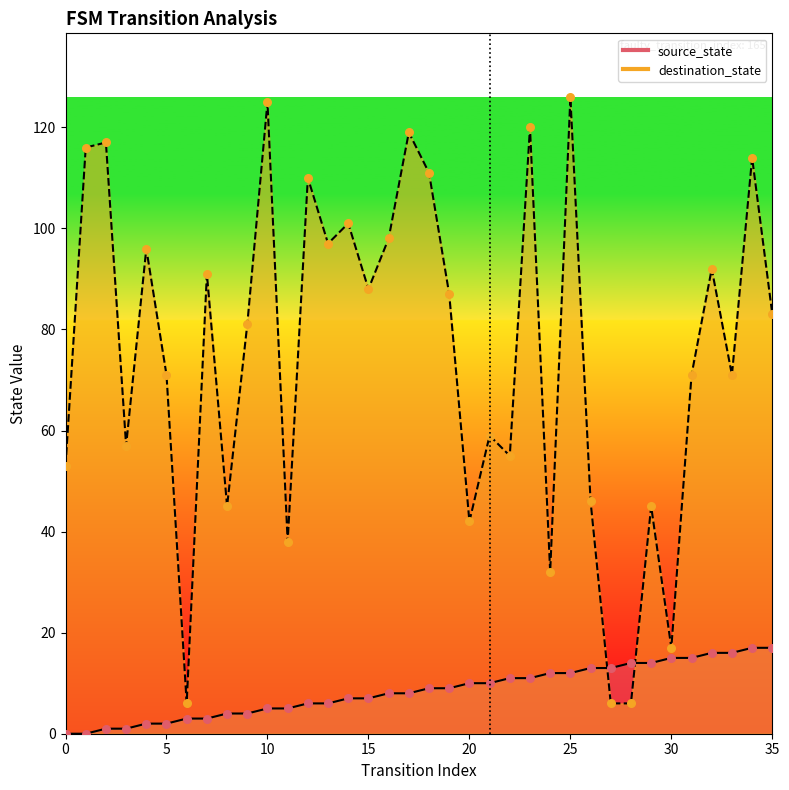

Which series reaches the maximum Y coordinate?

destination_state